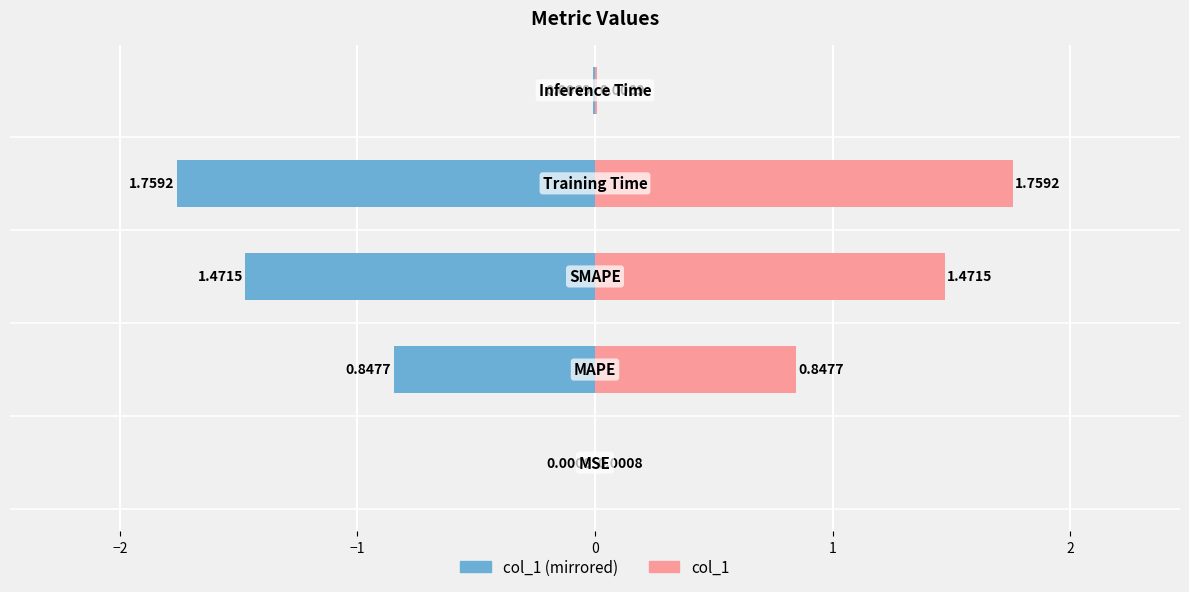

What is the spread (max minus min) of values at −1?

2.9